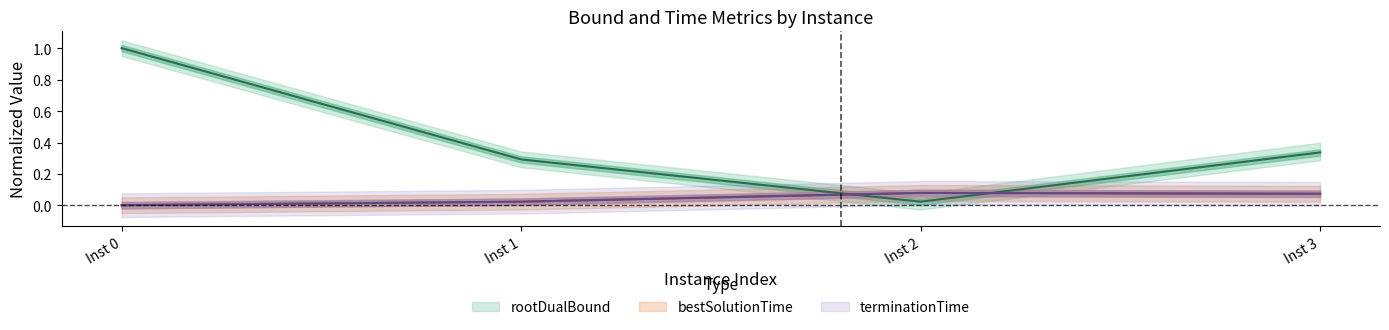

List the labels in order of bestSolutionTime value, smallest first.

Inst 0, Inst 1, Inst 3, Inst 2